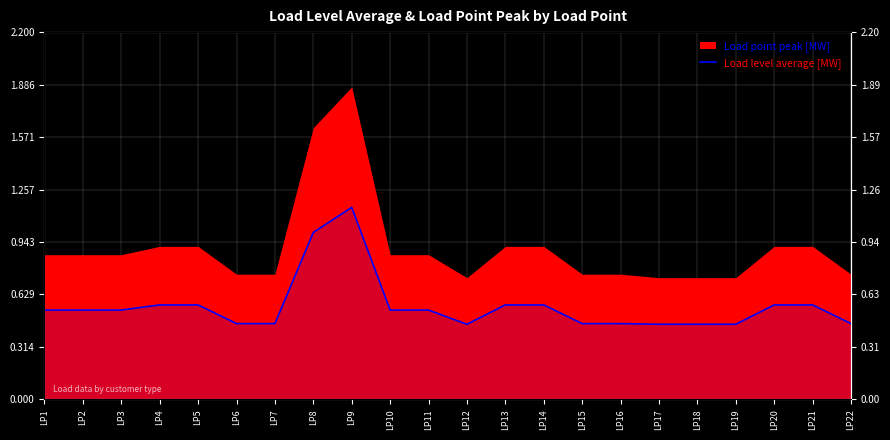

Count the values in the range 0 to 1.

21